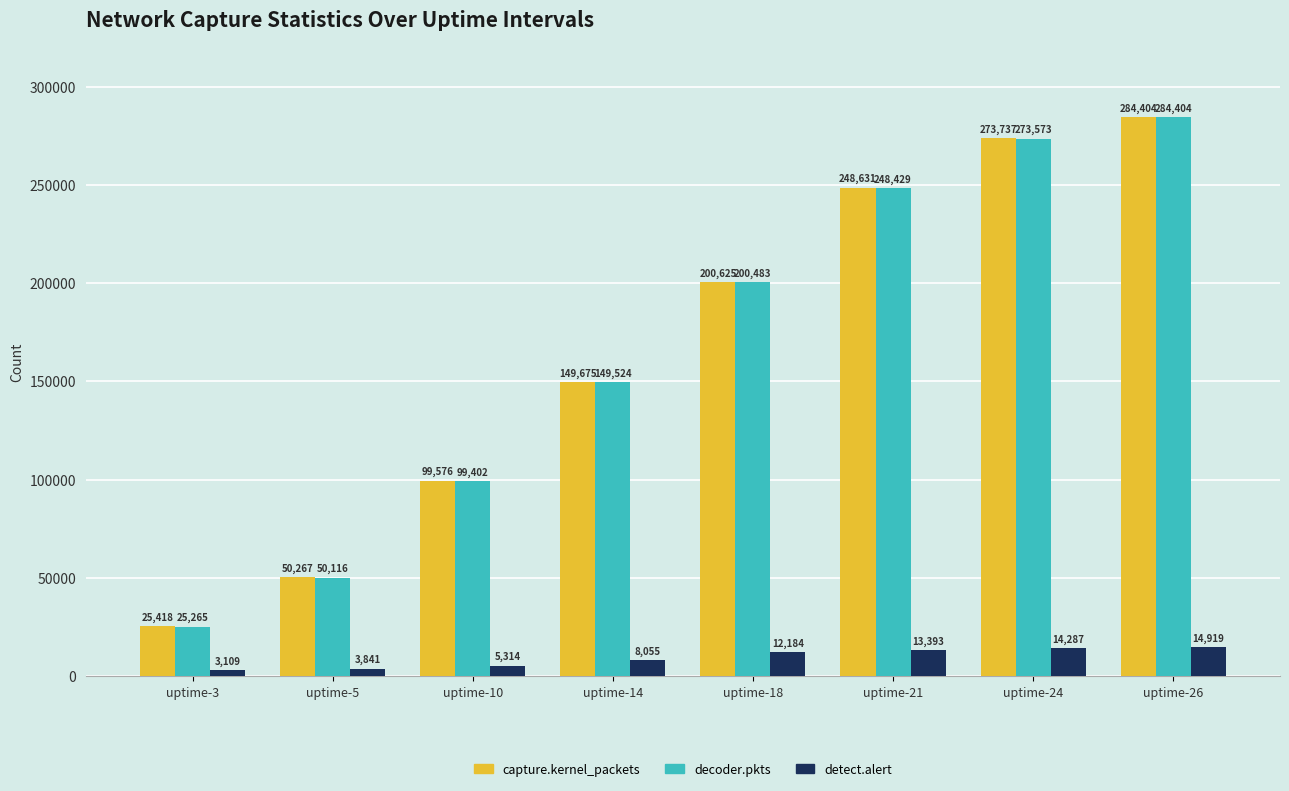

Are the bars horizontal?

No